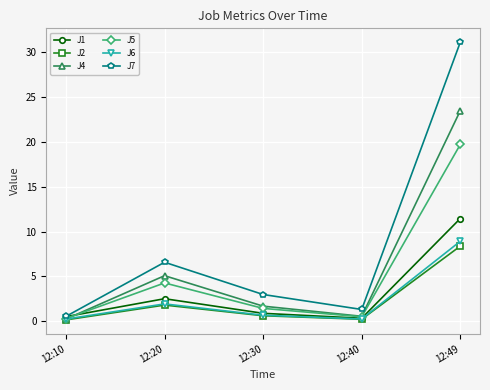

True or false: J7 has a value of 3.4 at 12:20.

False